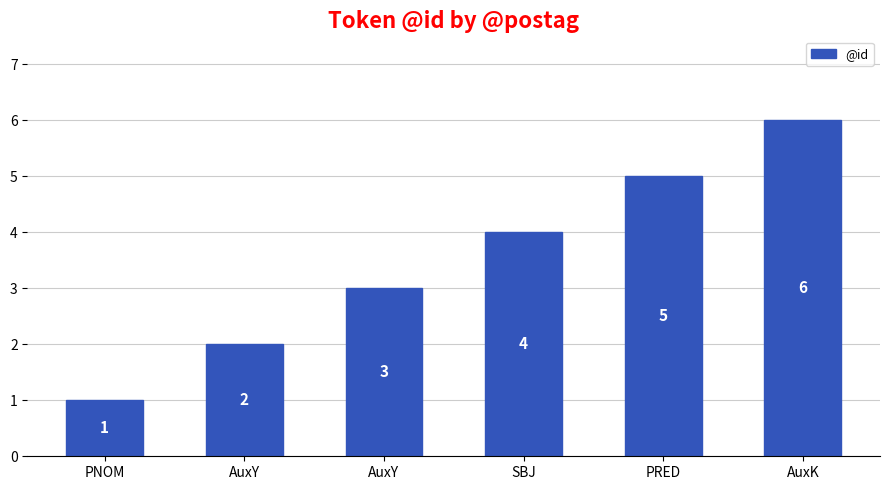

List the labels in order of value, largest first.

AuxK, PRED, SBJ, AuxY, AuxY, PNOM